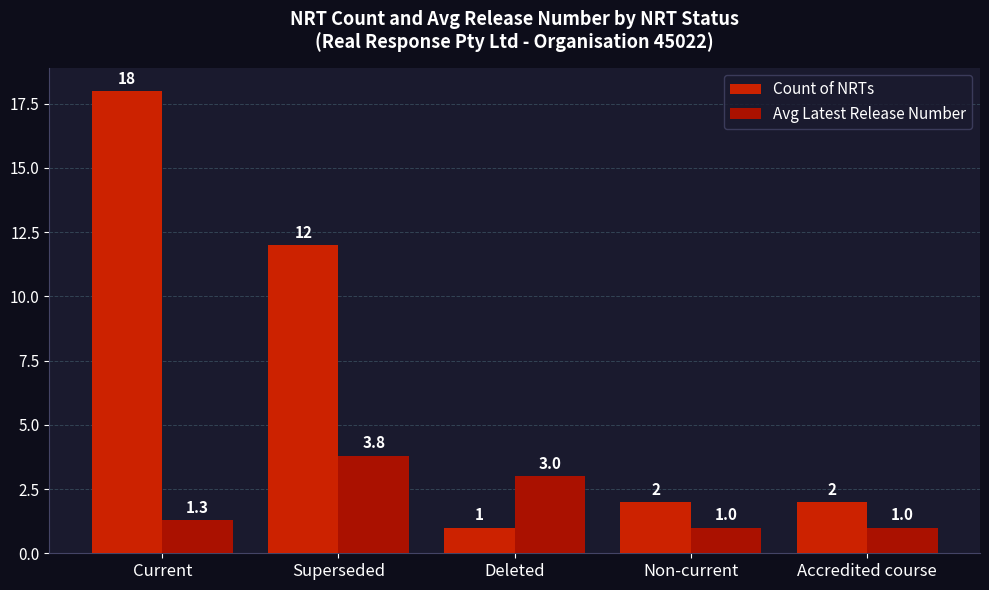

Reading left to right, what are all the values shown in this chart?

Count of NRTs: 18.0	12.0	1.0	2.0	2.0
Avg Latest Release Number: 1.3	3.8	3.0	1.0	1.0